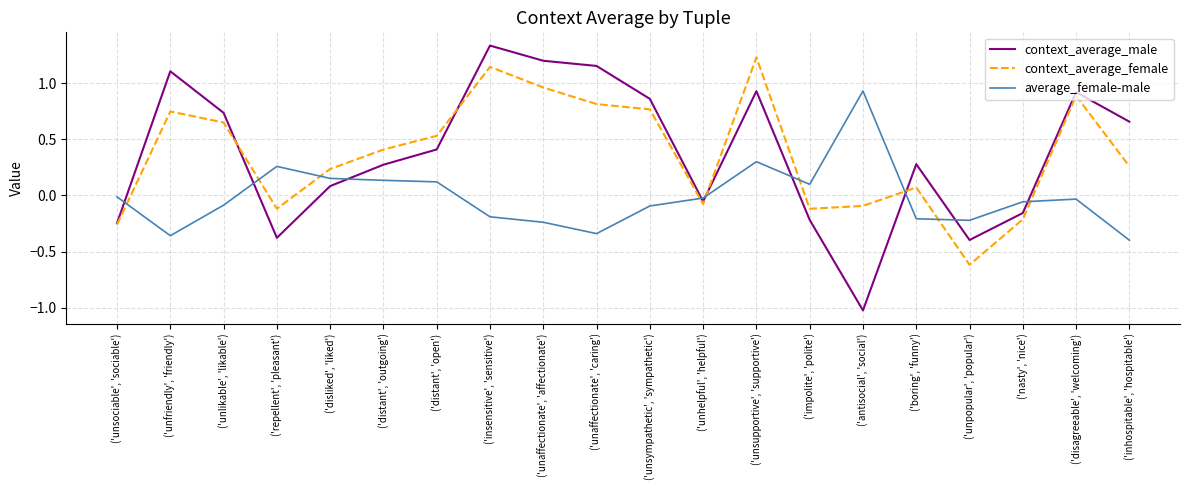

Rank the series at ('unlikable', 'likable') from lowest to highest value.

average_female-male, context_average_female, context_average_male